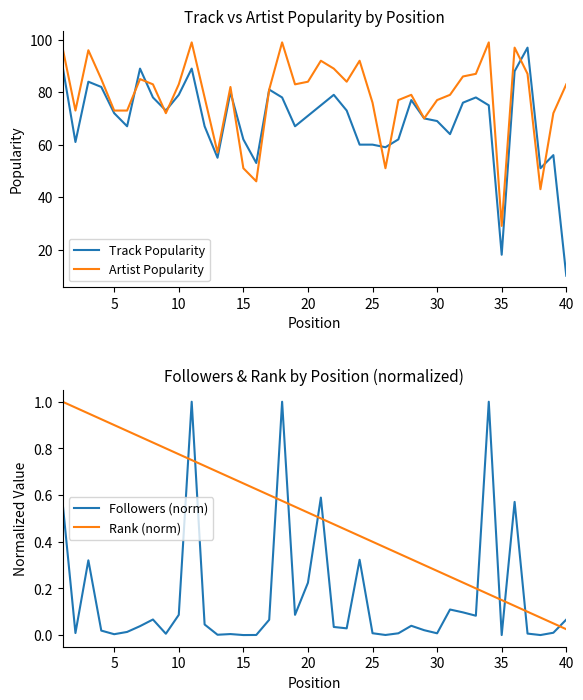

Which series ends up on top after the final intersection of Followers (norm) and Rank (norm)?

Followers (norm)